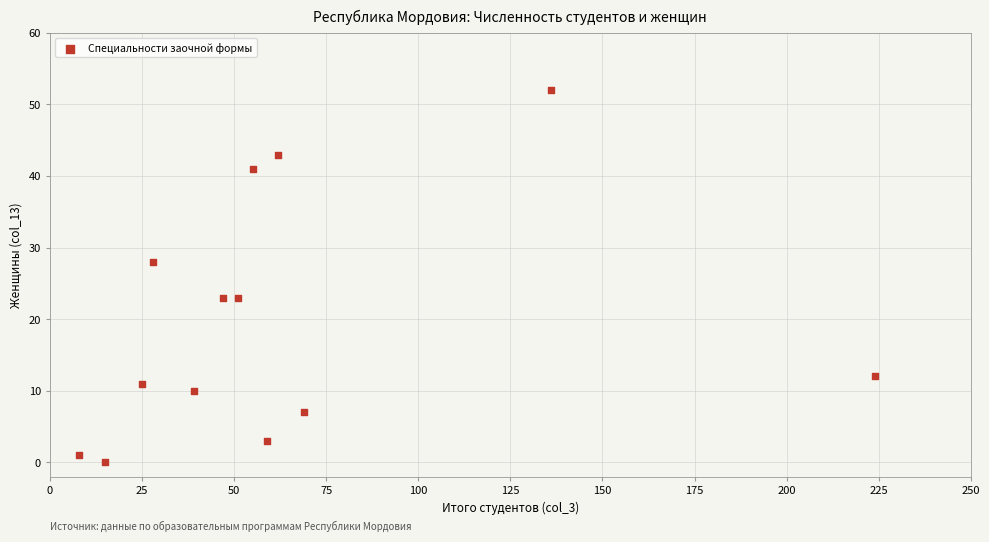

What is the range of Y values (max minus min)?

52